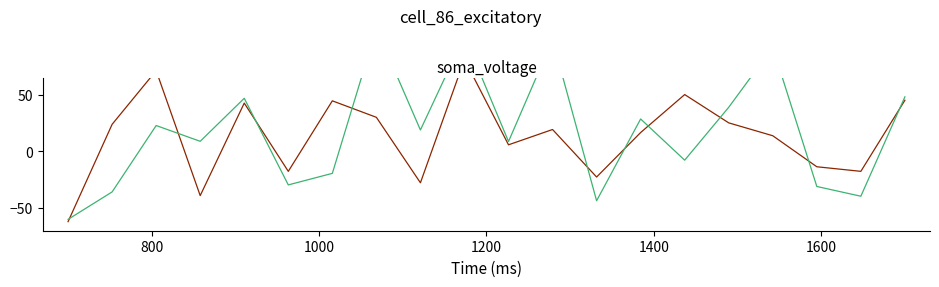

True or false: Distance has more than 1 points higher than both neighbors.

True